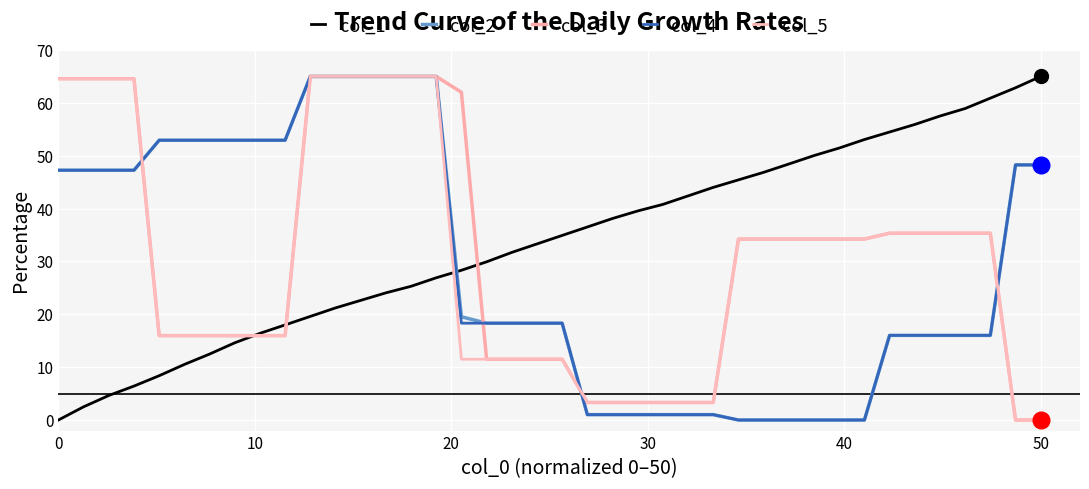

How many intersections are there between col_1 and col_5?

3